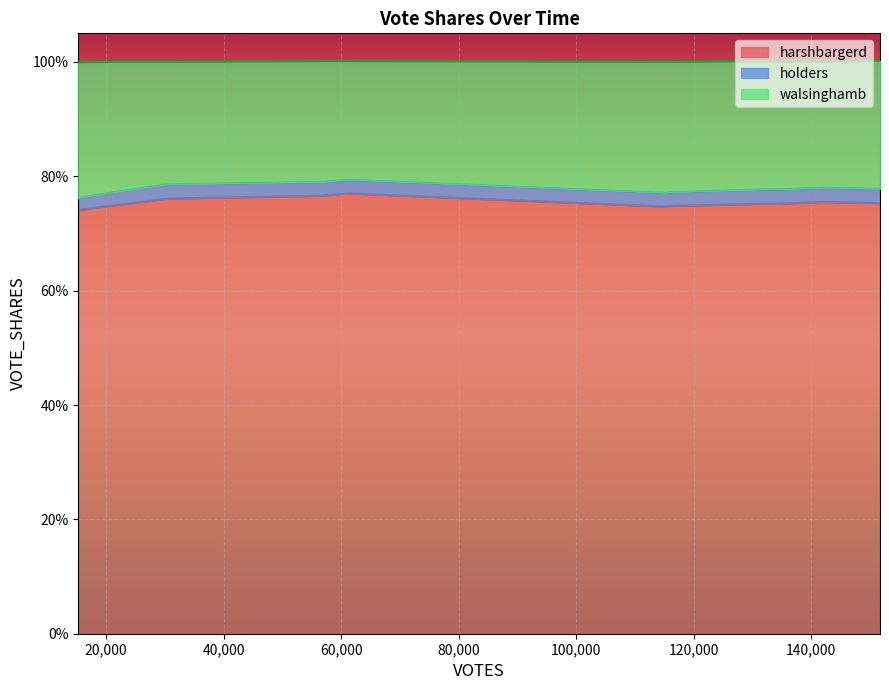

What are all the series names shown in the legend?

harshbargerd, holders, walsinghamb